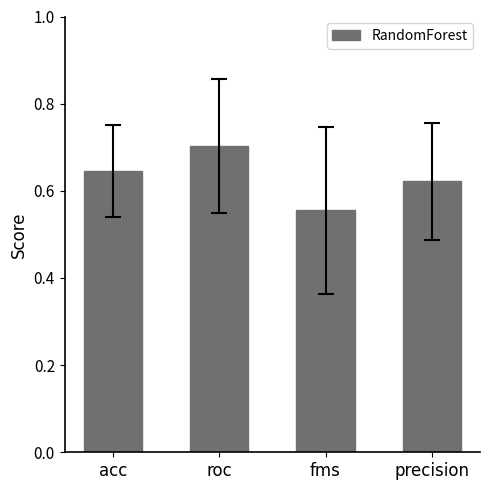

How many categories are shown in the chart?

4